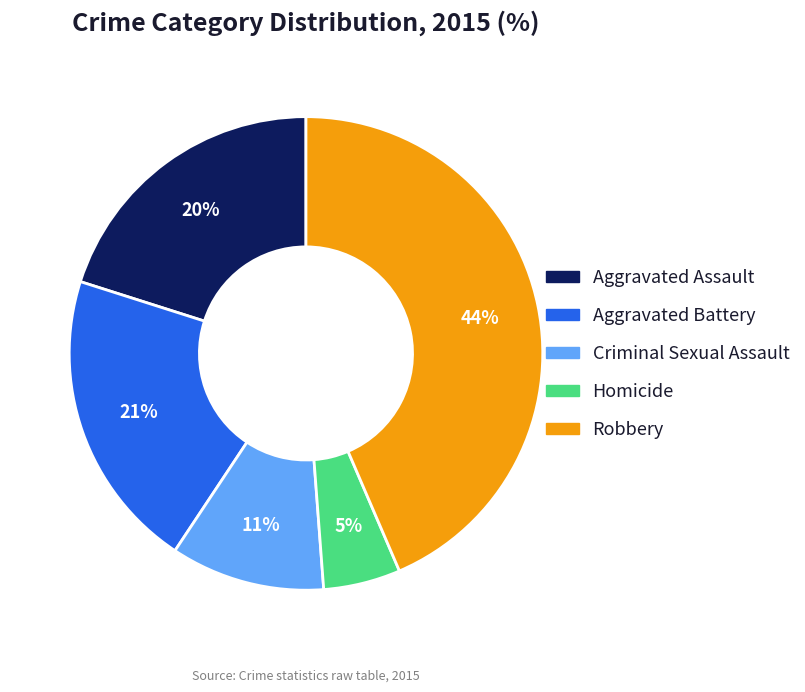

How many segments does this pie chart have?

5